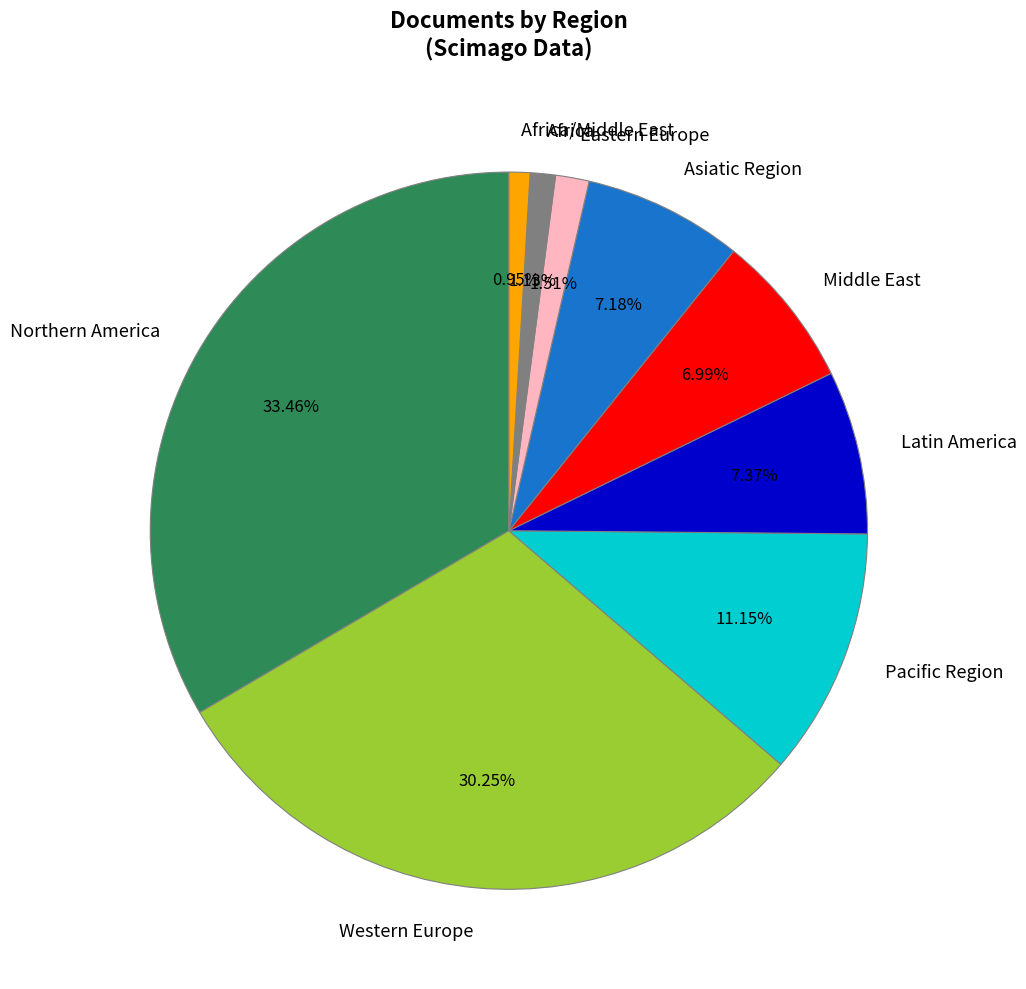

Which category has the biggest portion of the pie?

Northern America